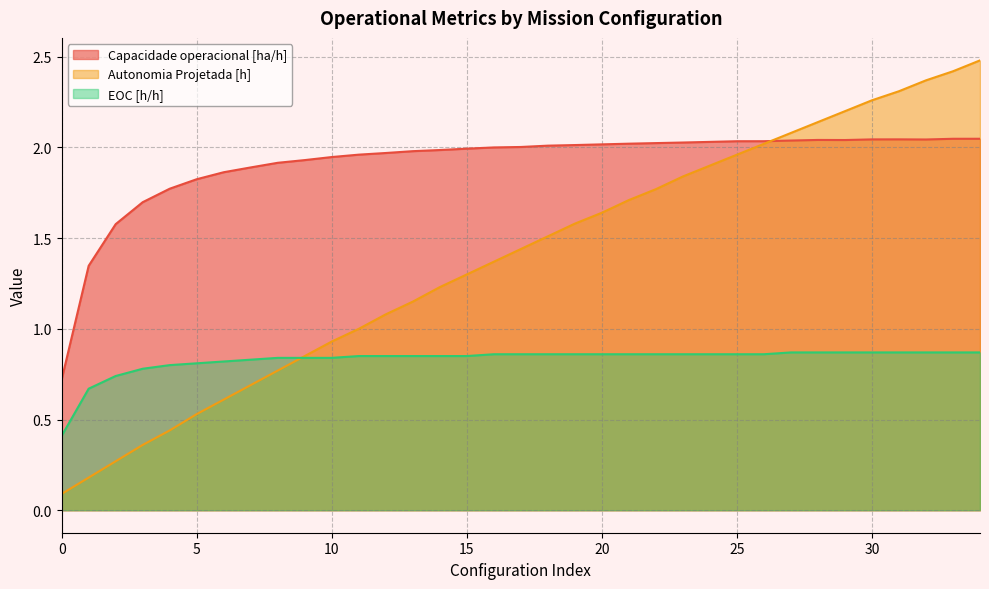

How many lines are shown in the chart?

3